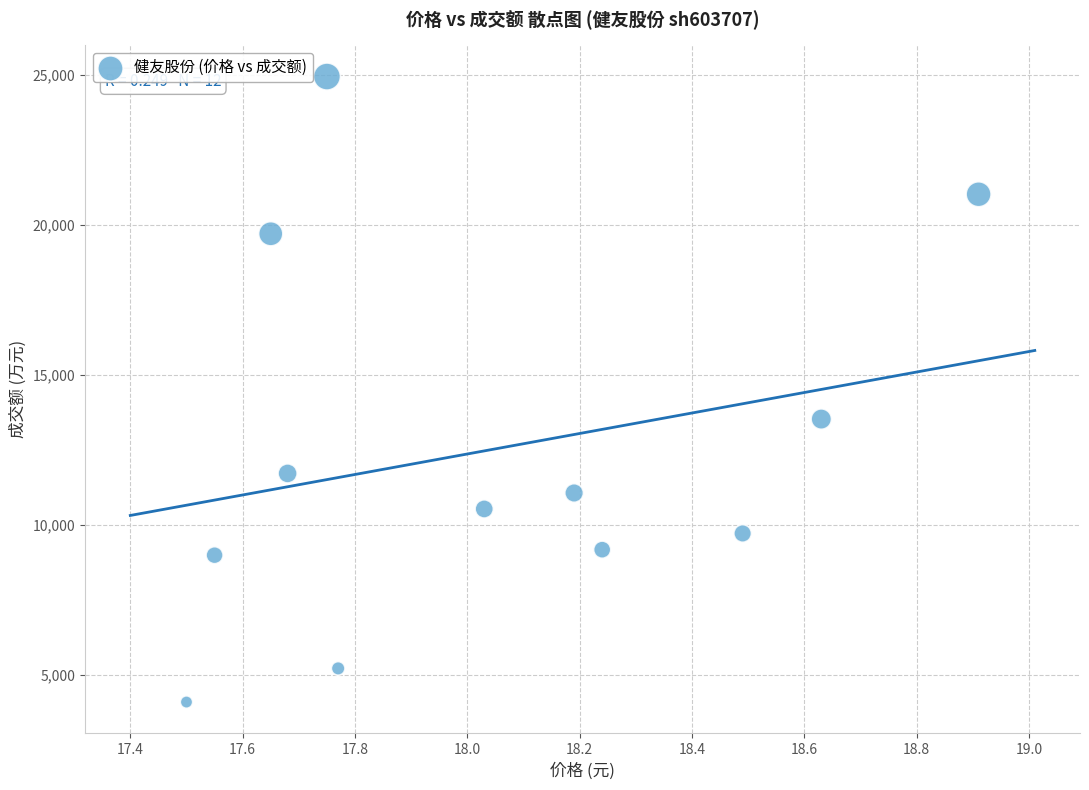

What Y value in the scatter plot is closest to 14522?

13530